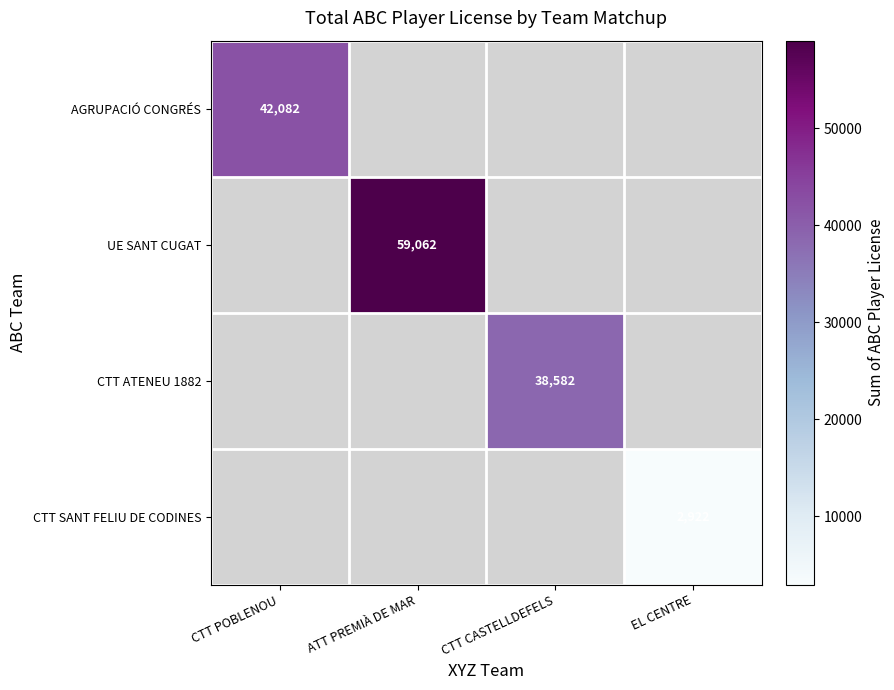

True or false: AGRUPACIÓ CONGRÉS has a value of 42082 at CTT POBLENOU.

True